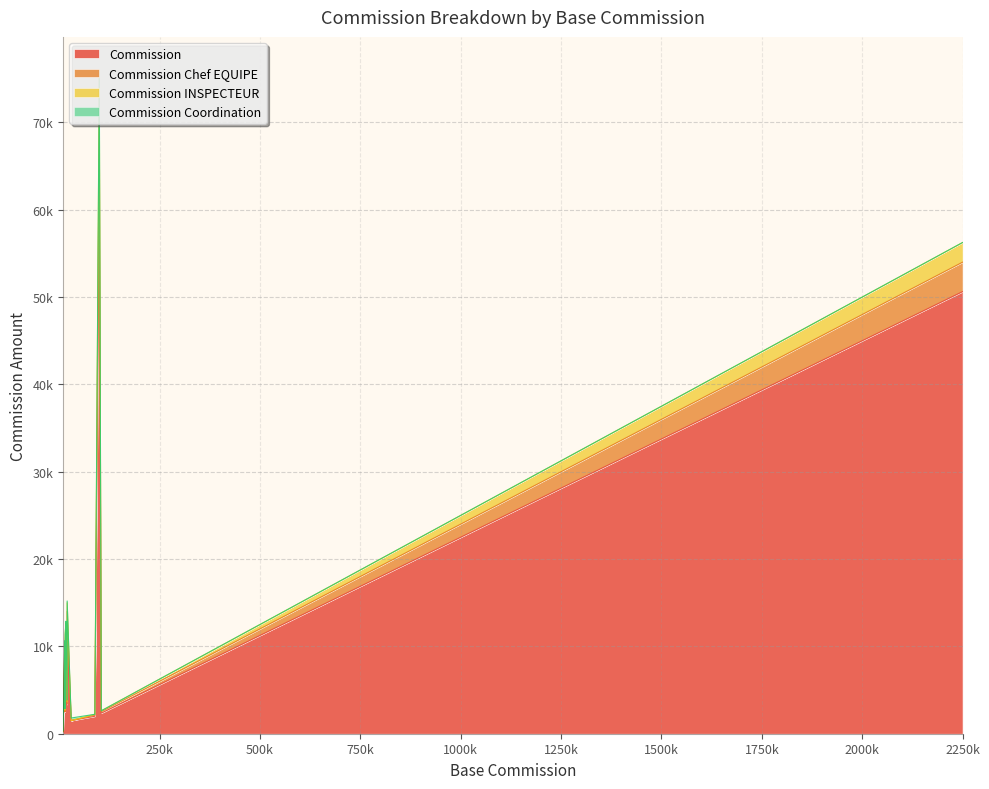

How many values in Commission Coordination are above zero?

16